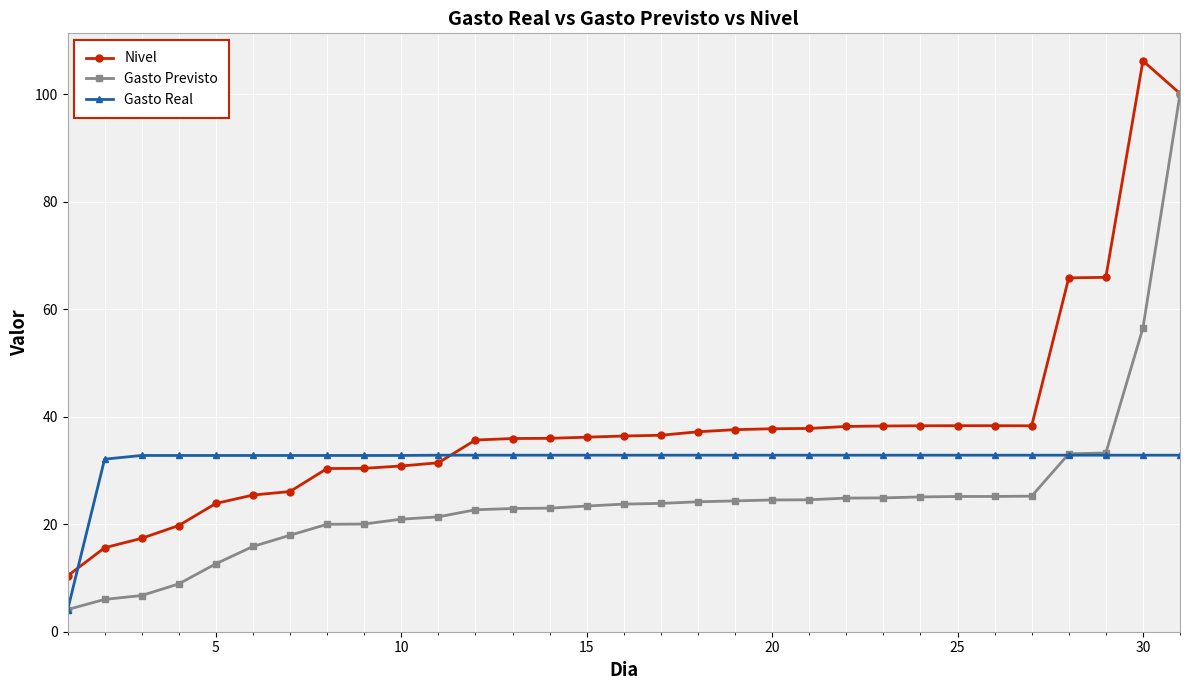

List the series in order of their peak value, highest first.

Nivel, Gasto Previsto, Gasto Real